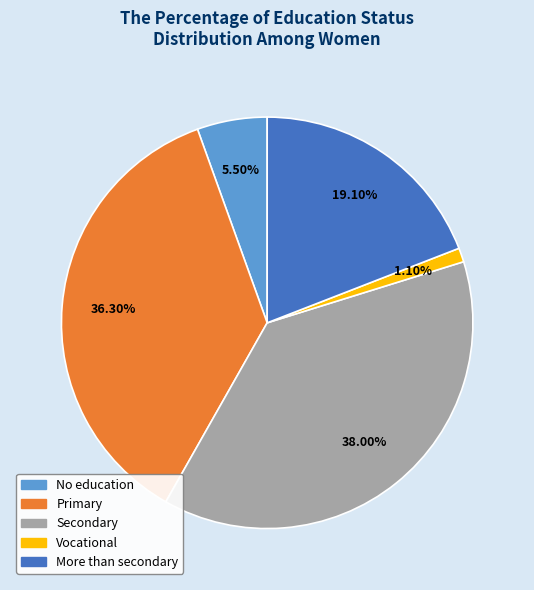

Does Primary represent more than half of the total?

No